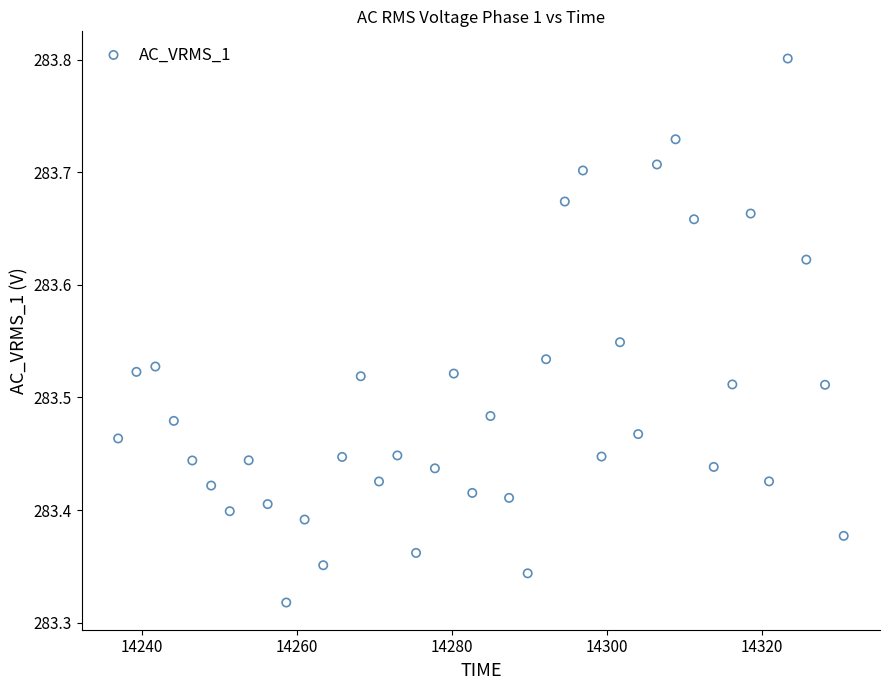

What is the range of X values (max minus min)?

93.6